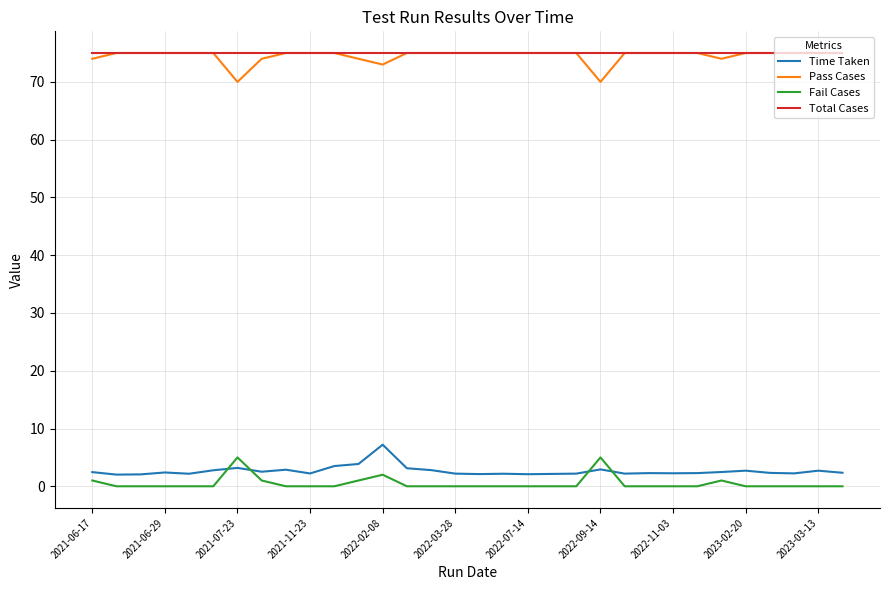

What is the minimum value for Time Taken?

2.0